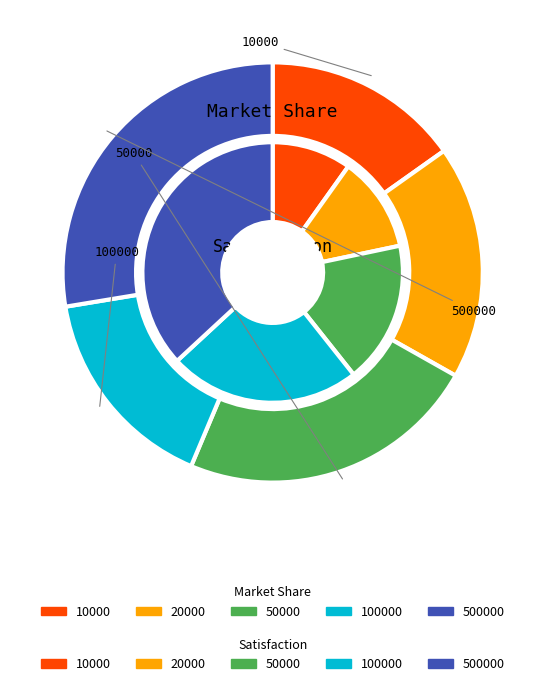

True or false: 100000 accounts for 14% of the total.

False